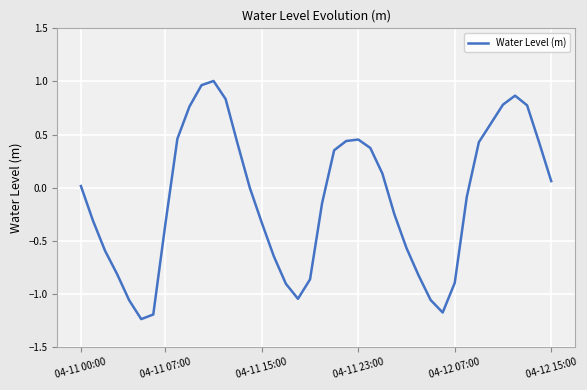

Does the chart display data point markers on the line(s)?

No